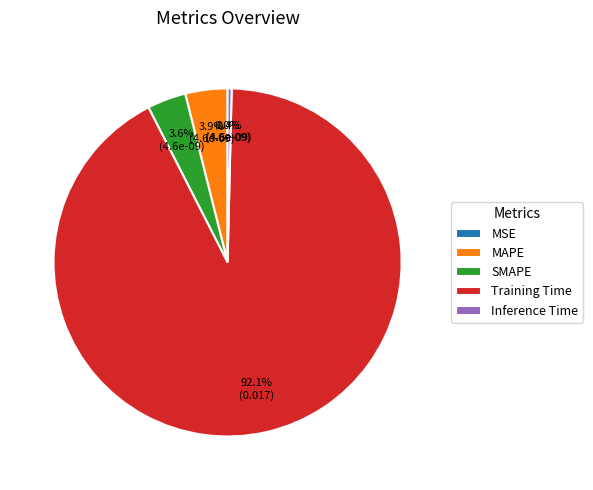

Do MSE and SMAPE together represent more than half of the pie?

No